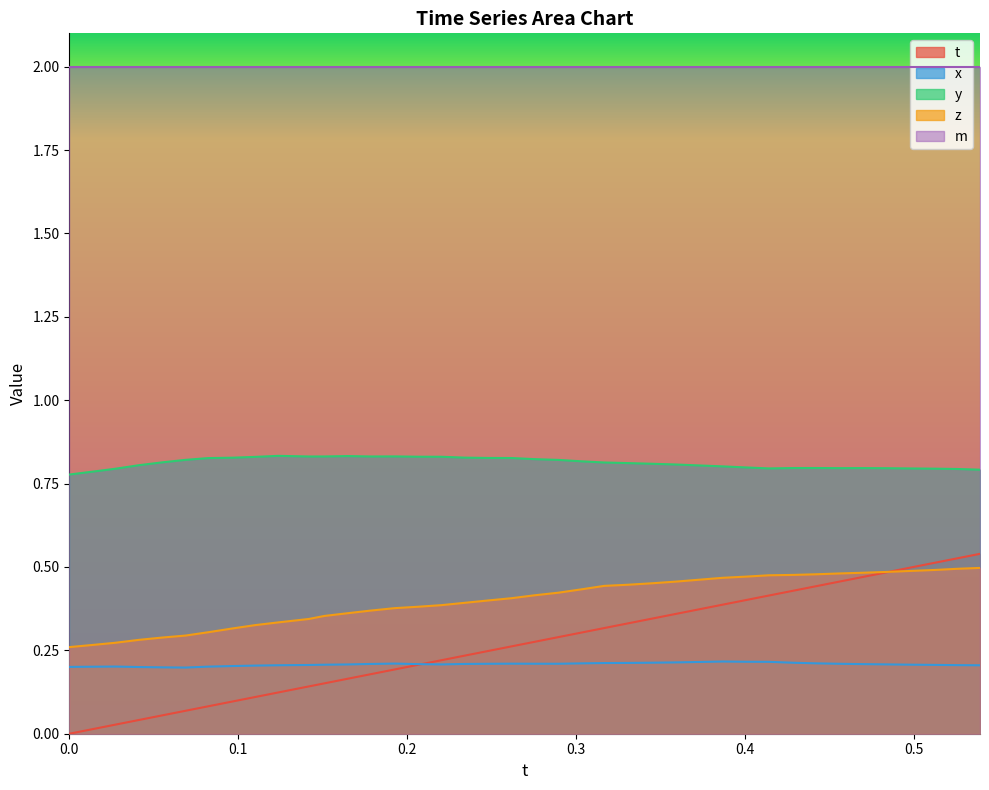

Which series has the largest total across all categories?

m